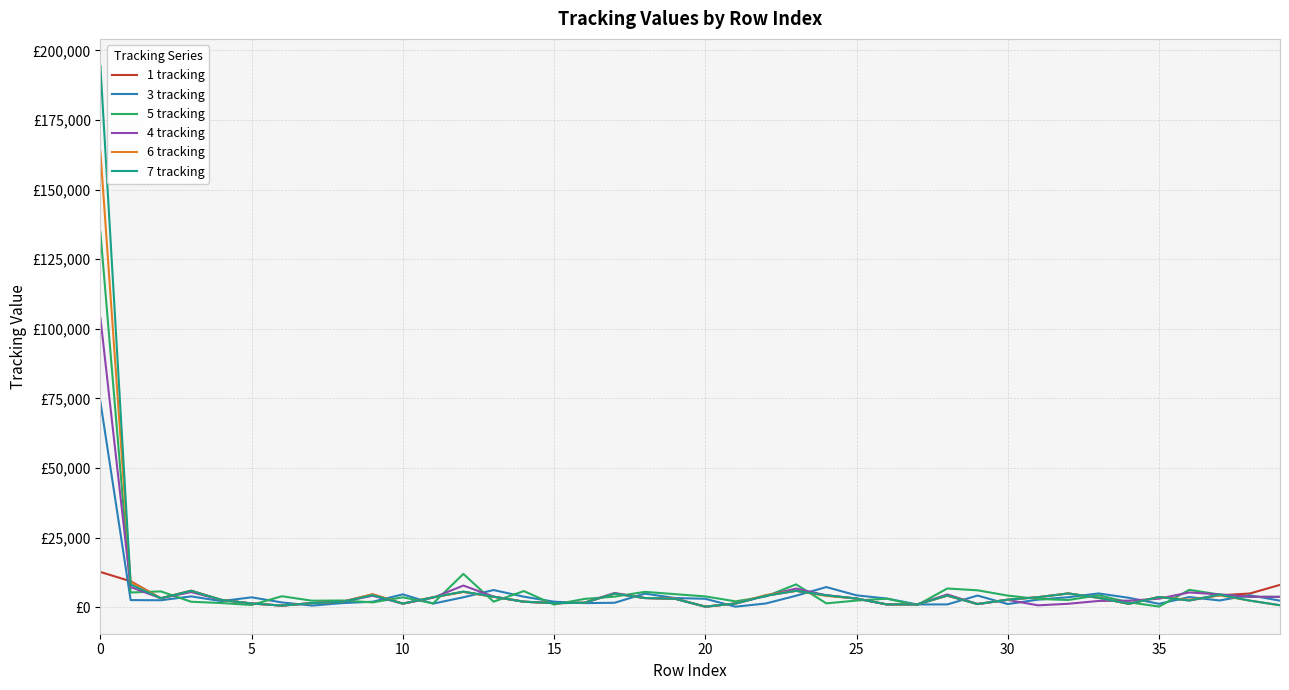

Which series has the largest total across all categories?

7 tracking